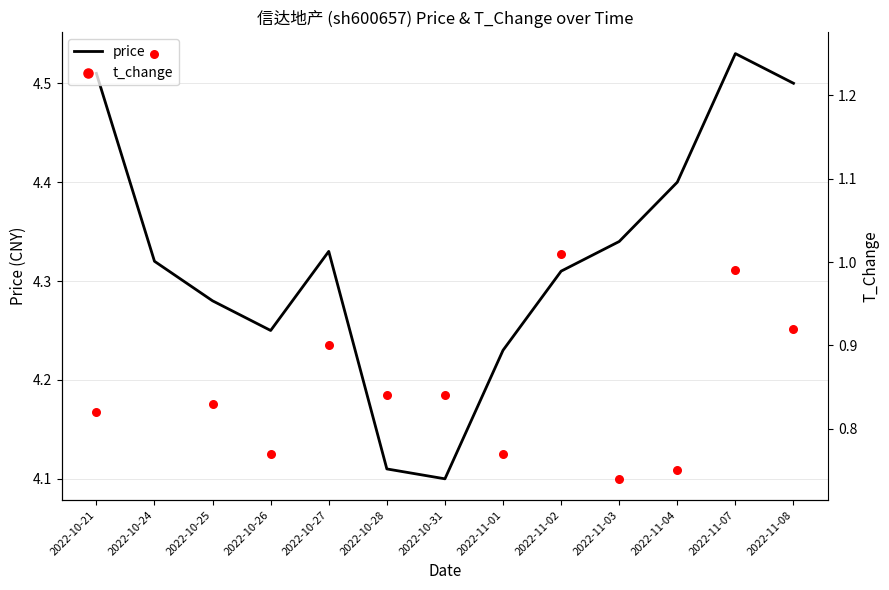

What are all the series names shown in the legend?

price, t_change